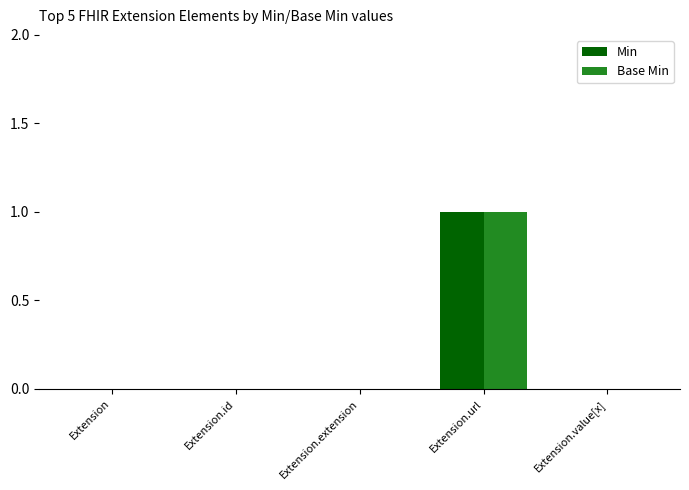

How many series are shown in this chart?

2